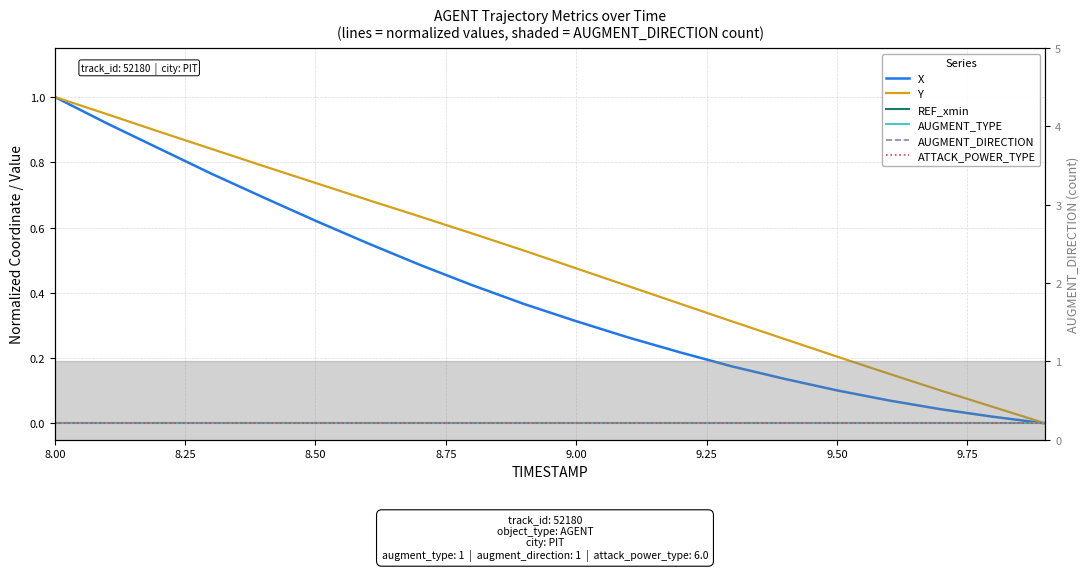

Rank the series by their maximum value, from highest to lowest.

X, Y, REF_xmin, AUGMENT_TYPE, AUGMENT_DIRECTION, ATTACK_POWER_TYPE